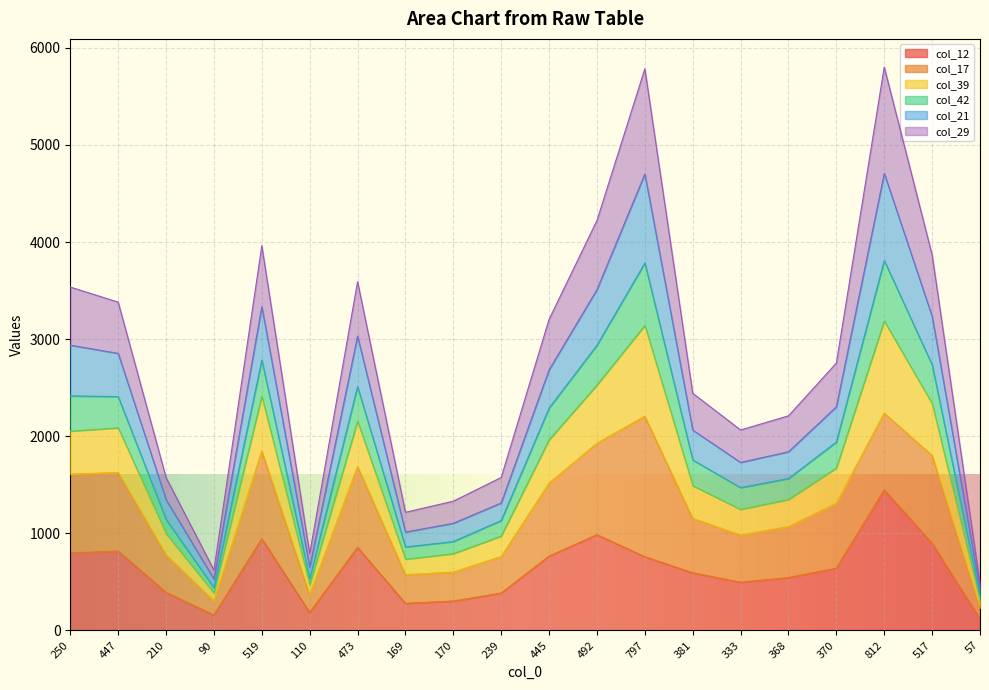

What is the spread (max minus min) of values at 90?

463